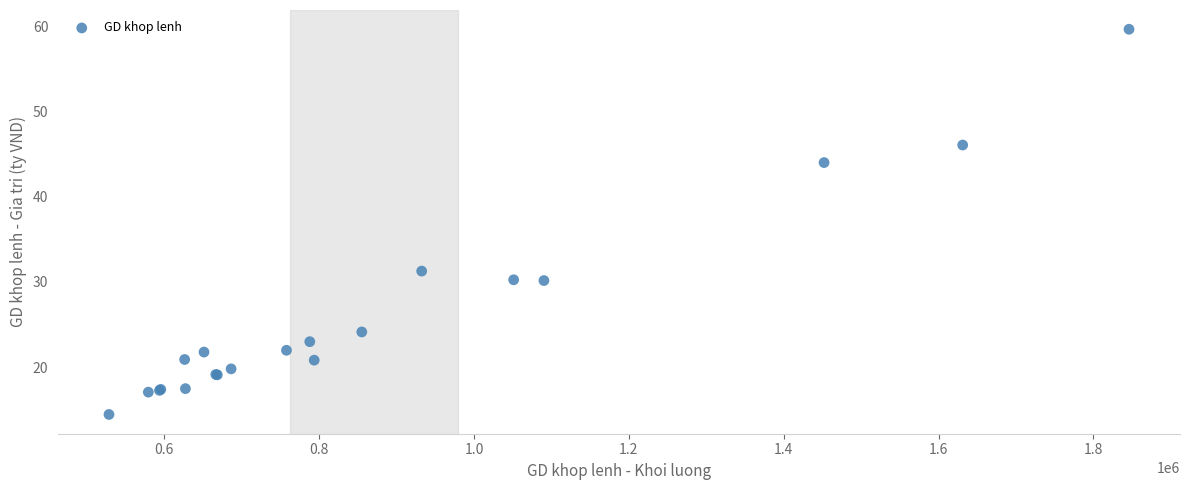

What Y value in the scatter plot is closest to 37?

31.3